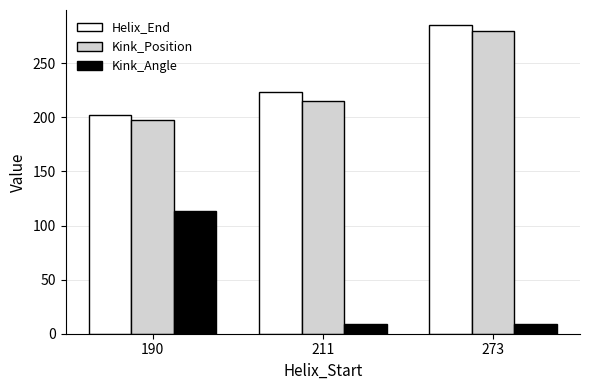

What value does the Helix_End series have at 211?

223.0